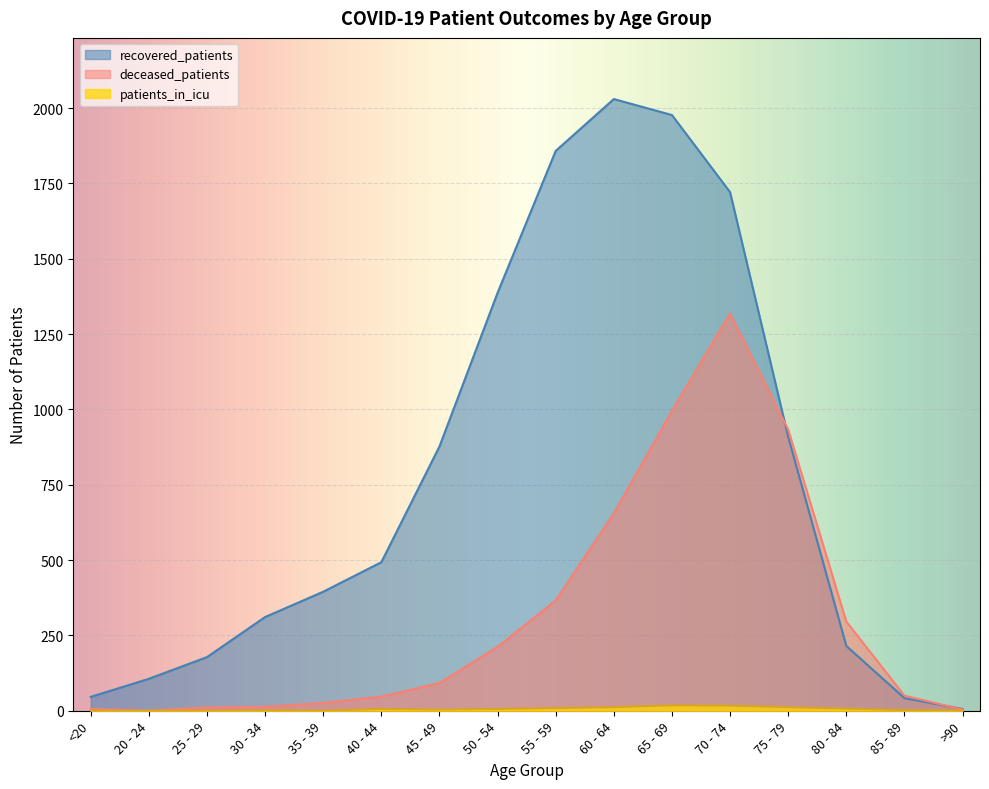

List the series in order of their peak value, highest first.

recovered_patients, deceased_patients, patients_in_icu